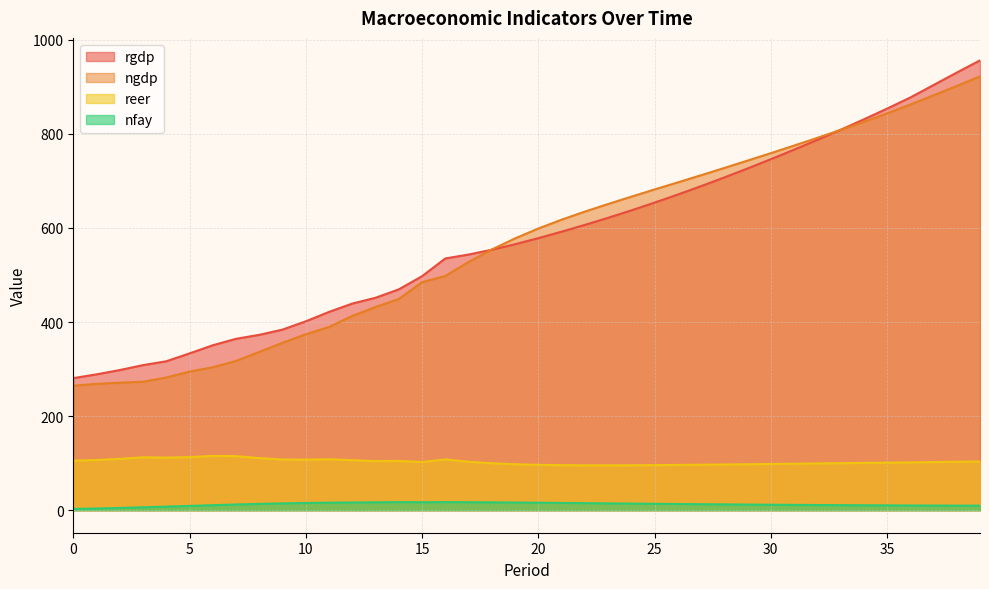

How many series are shown in this chart?

4